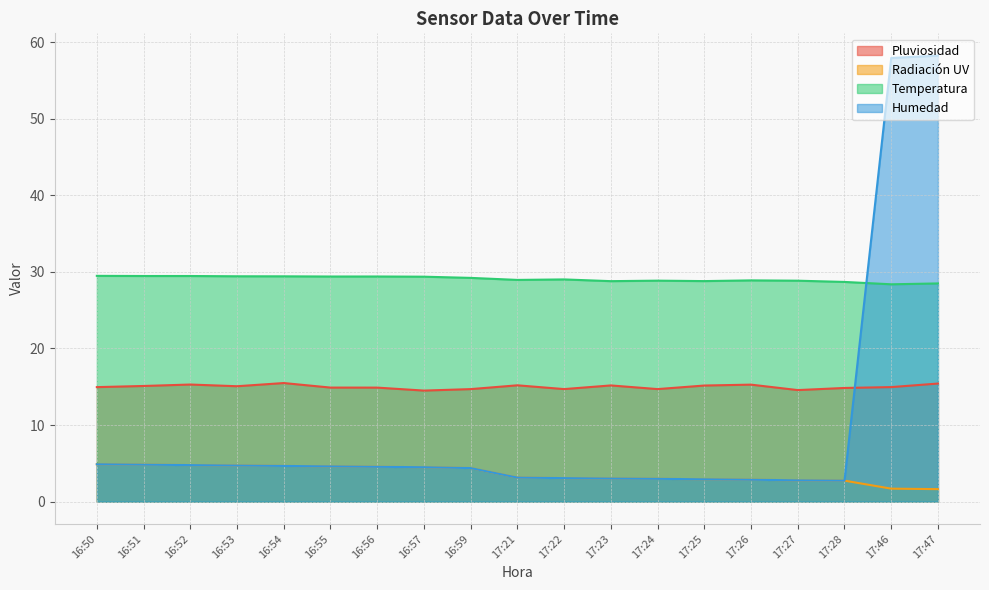

Rank the series by their average value, from lowest to highest.

Radiación UV, Humedad, Pluviosidad, Temperatura